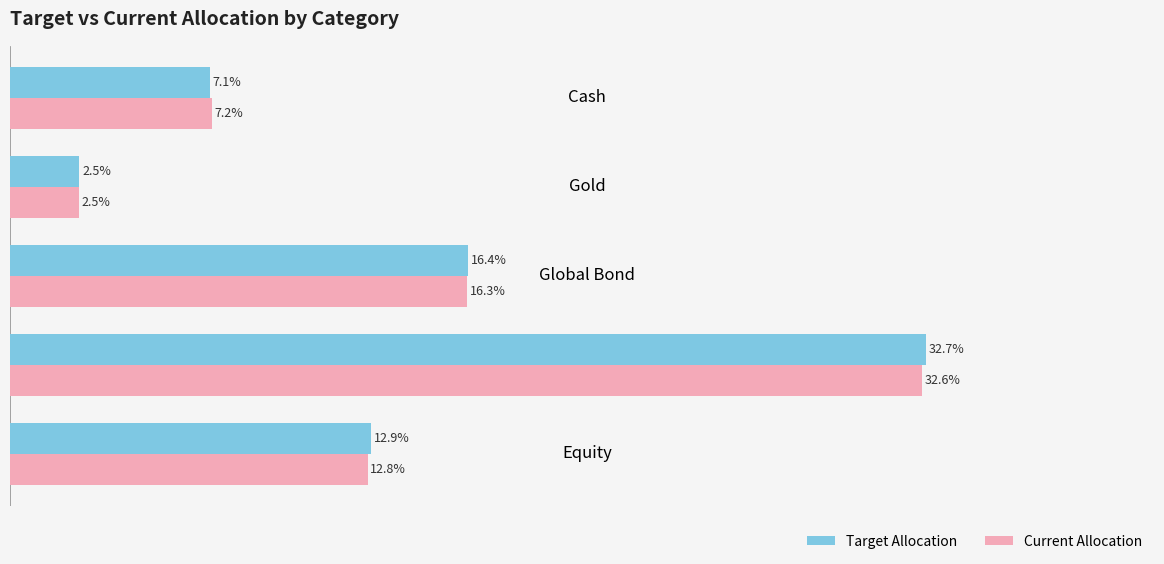

At which category does the chart reach its minimum across all series?

Gold